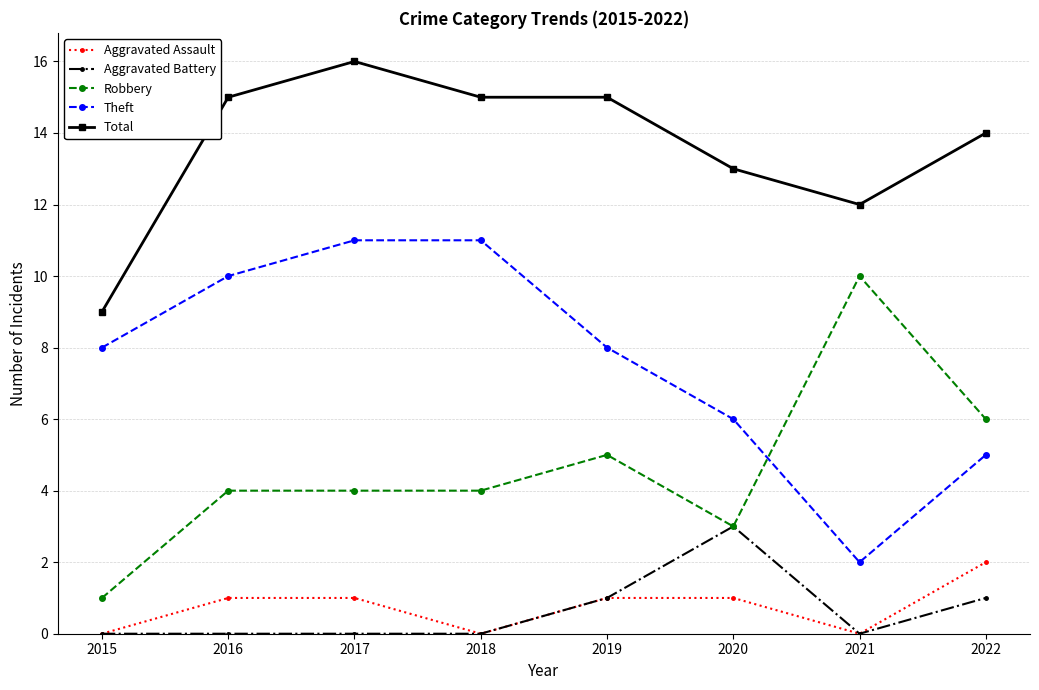

How many interior local valleys does the Aggravated Assault series have?

2